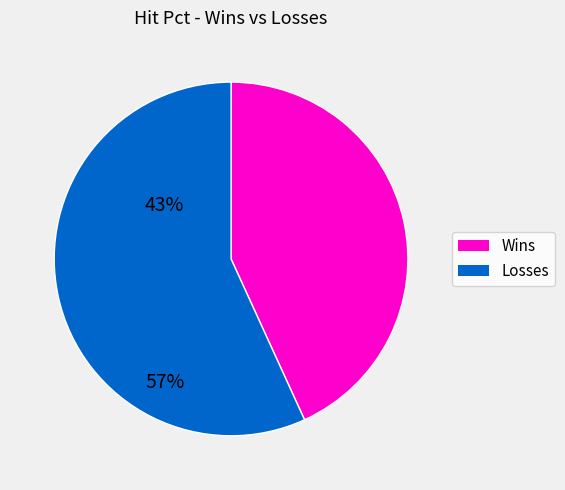

Is there any slice that represents more than half of the pie?

Yes